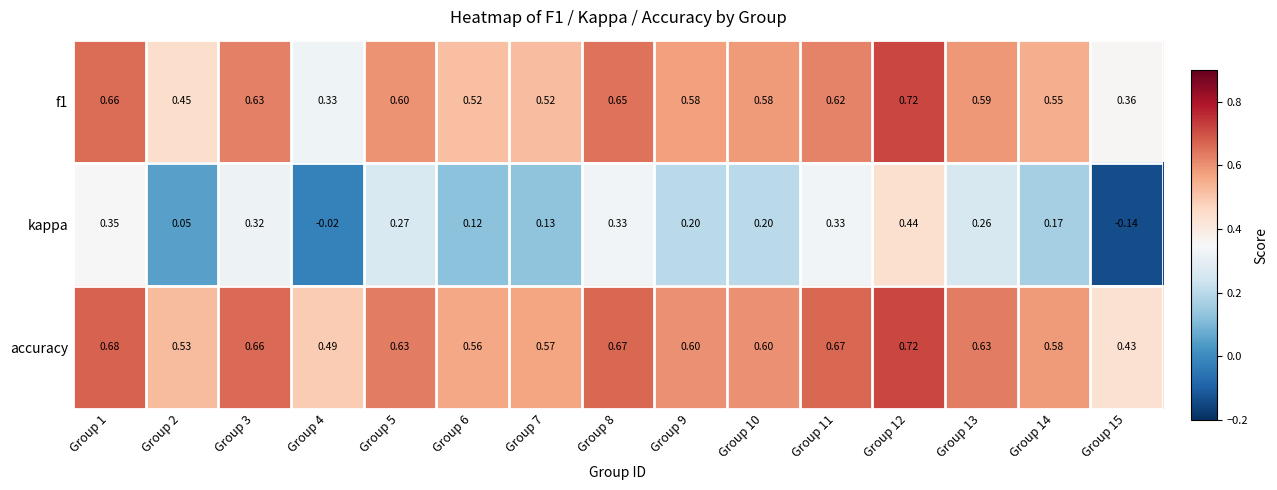

Is the value of kappa at Group 6 greater than the value of f1 at Group 1?

No